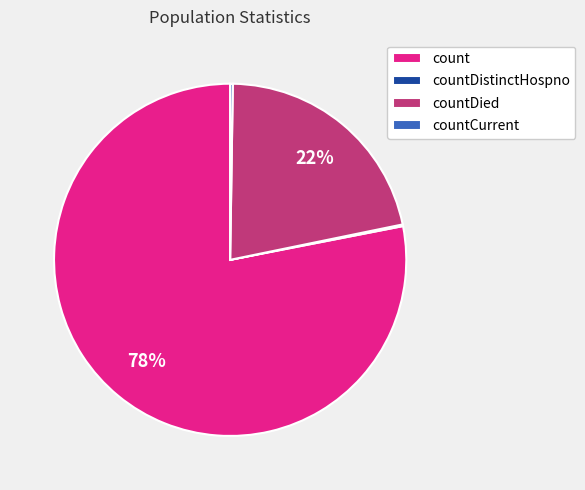

The count slice represents 78% of the pie. True or false?

True